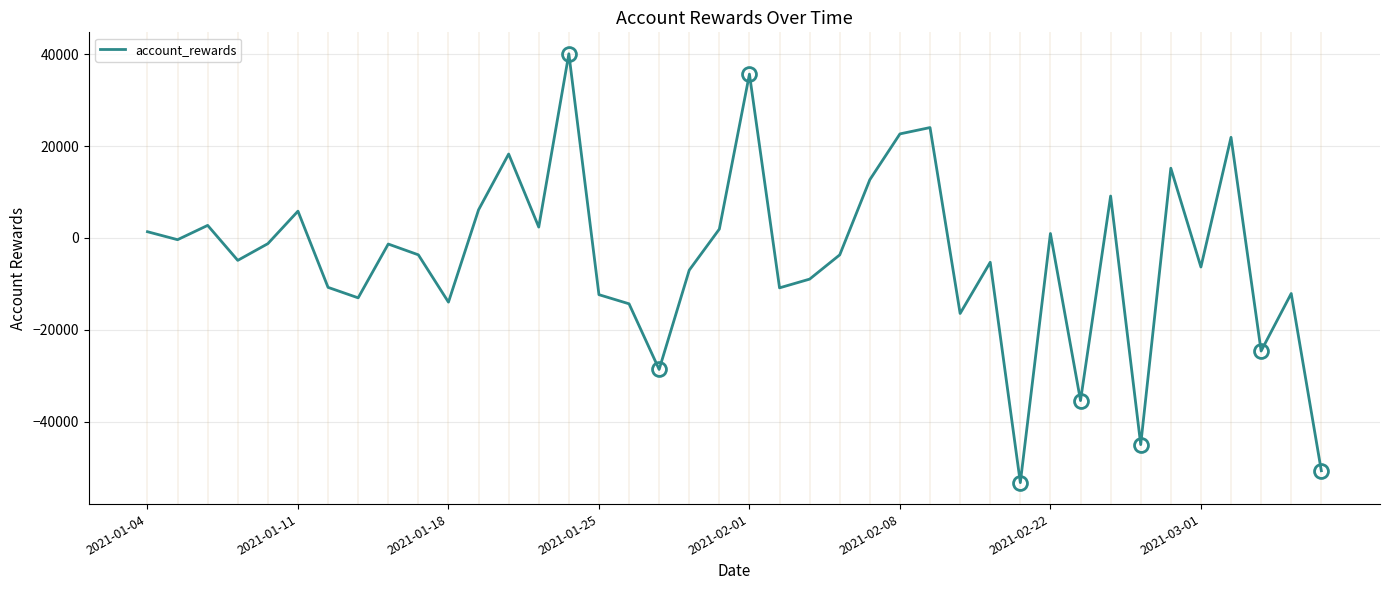

What is the smallest value displayed?

-53322.4